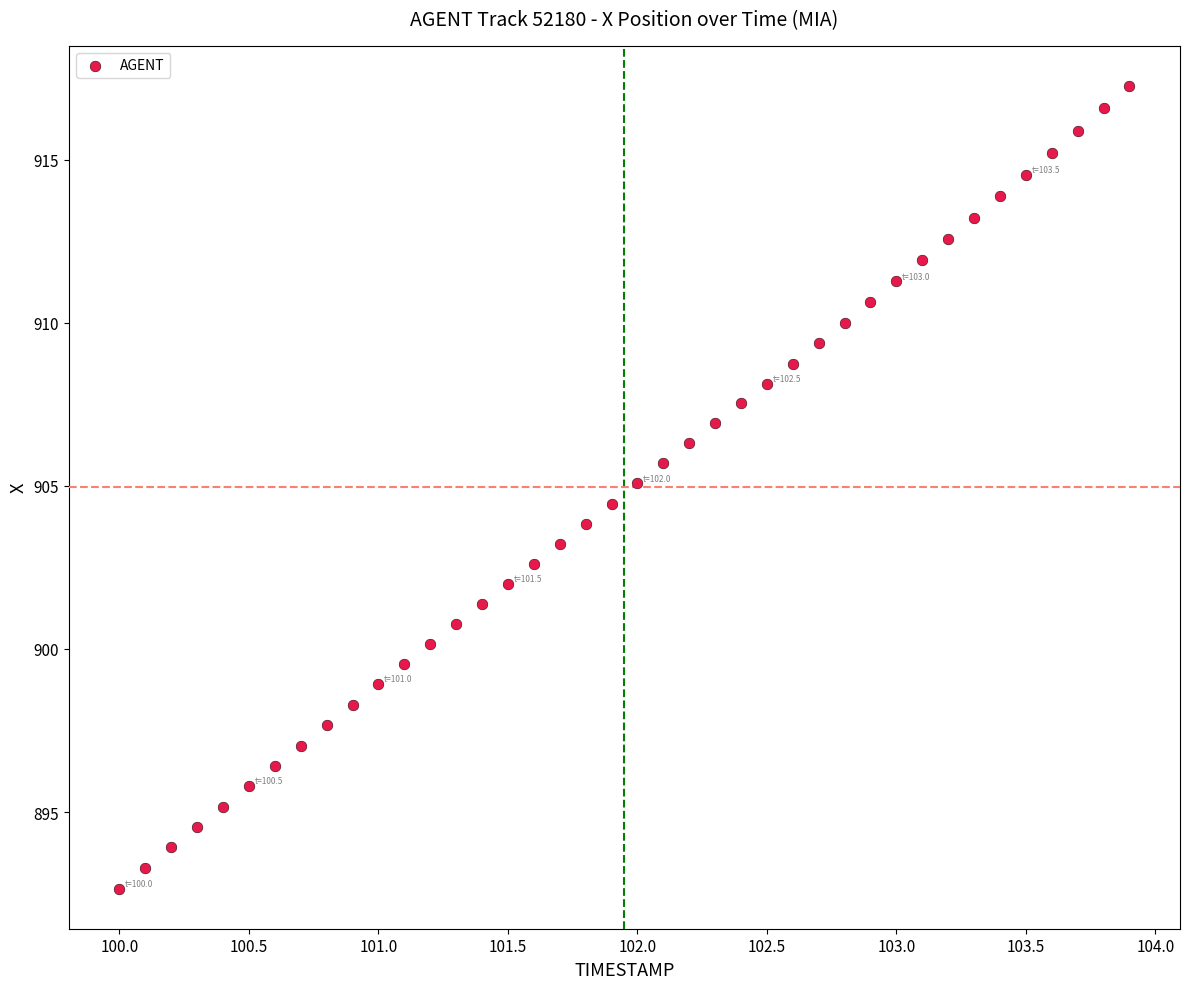

What is the range of Y values (max minus min)?

24.6